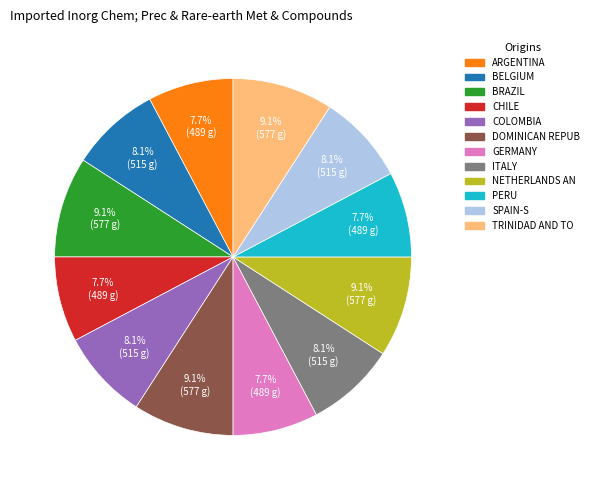

How many slices are in this pie chart?

12